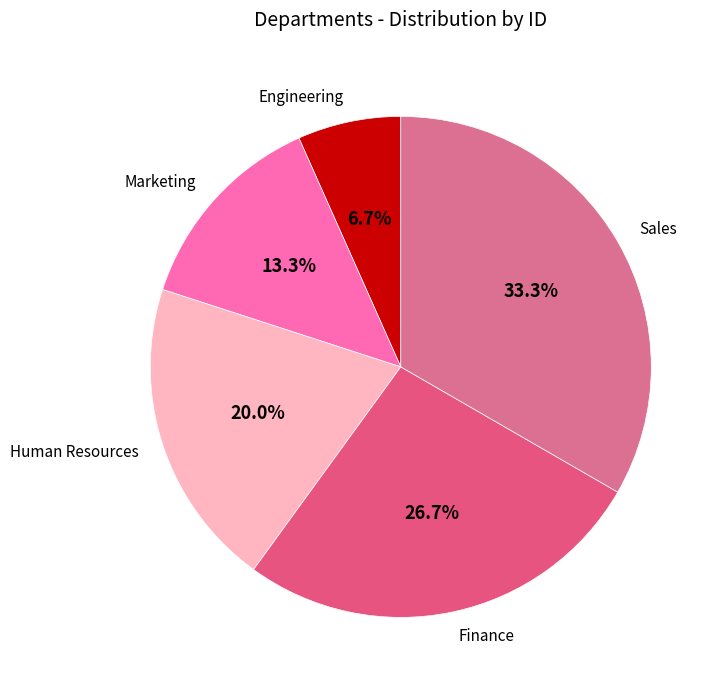

Which has a higher value, Marketing or Engineering?

Marketing